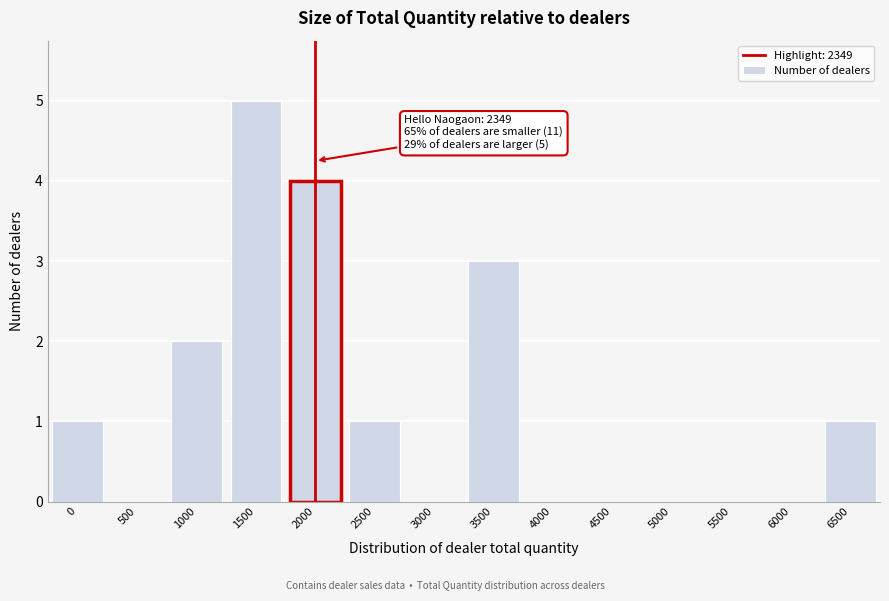

Reading right to left, transcribe all the data shown in this chart.

6500=1	6000=0	5500=0	5000=0	4500=0	4000=0	3500=3	3000=0	2500=1	2000=4	1500=5	1000=2	500=0	0=1